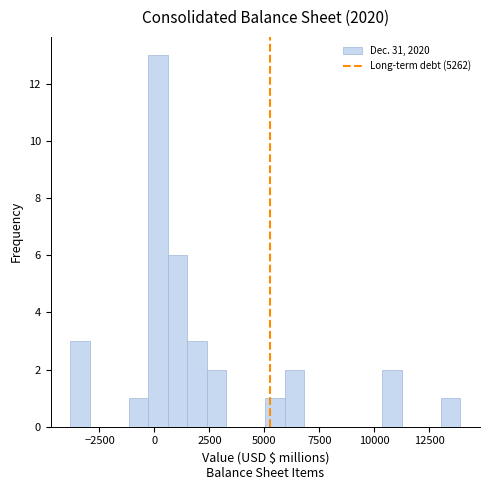

Around what value on the x-axis is the tallest bar? Give the approximate position of its centre, as read against the axis.

0